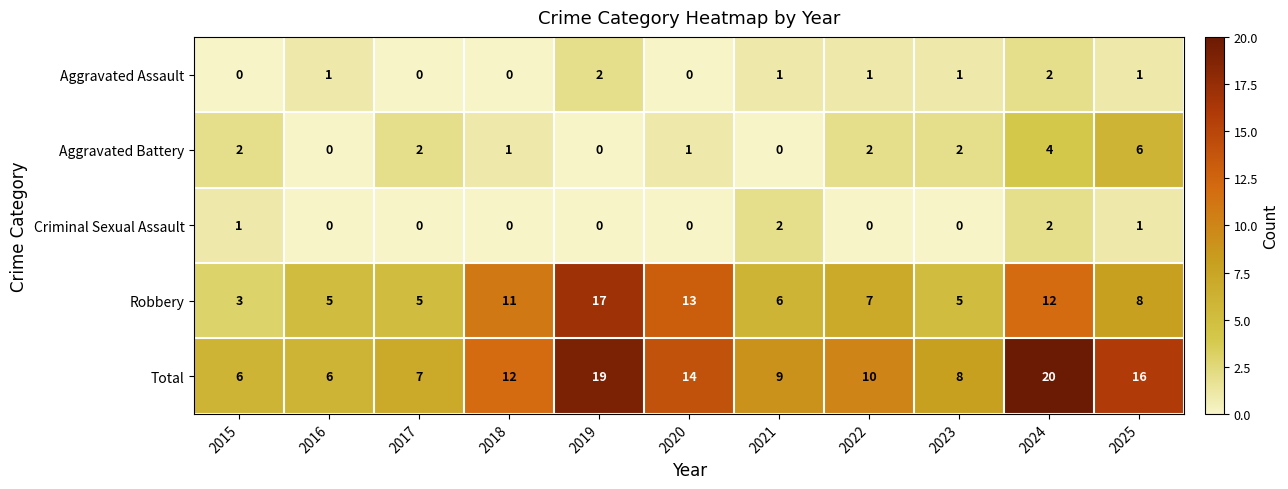

What is the lowest value of the Robbery series?

3